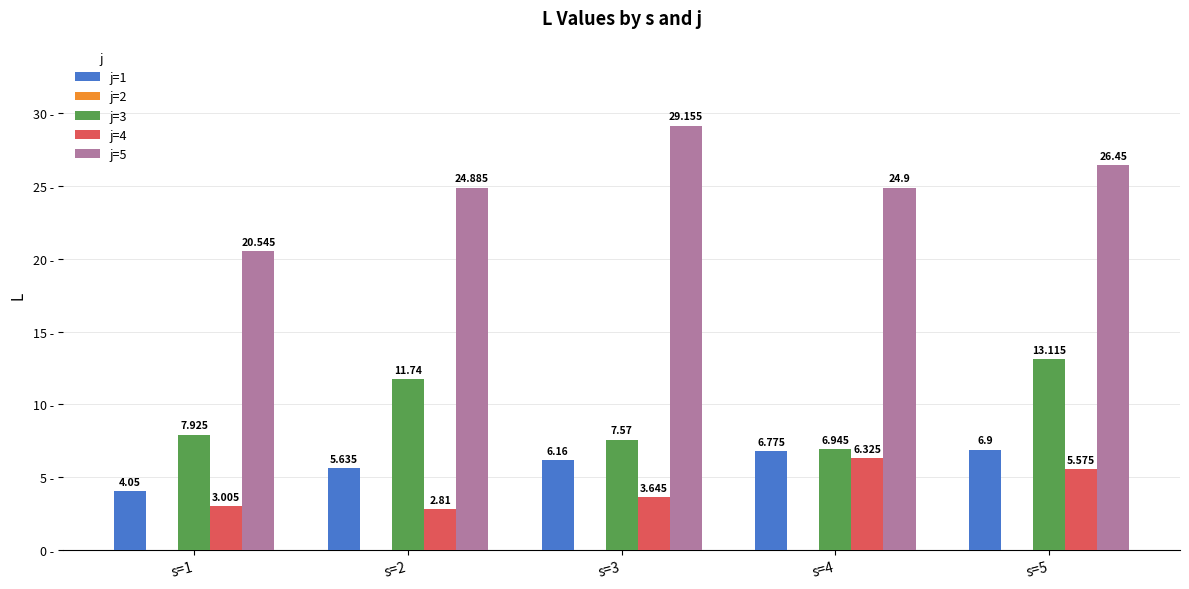

Which label corresponds to the smallest value in the chart?

s=2